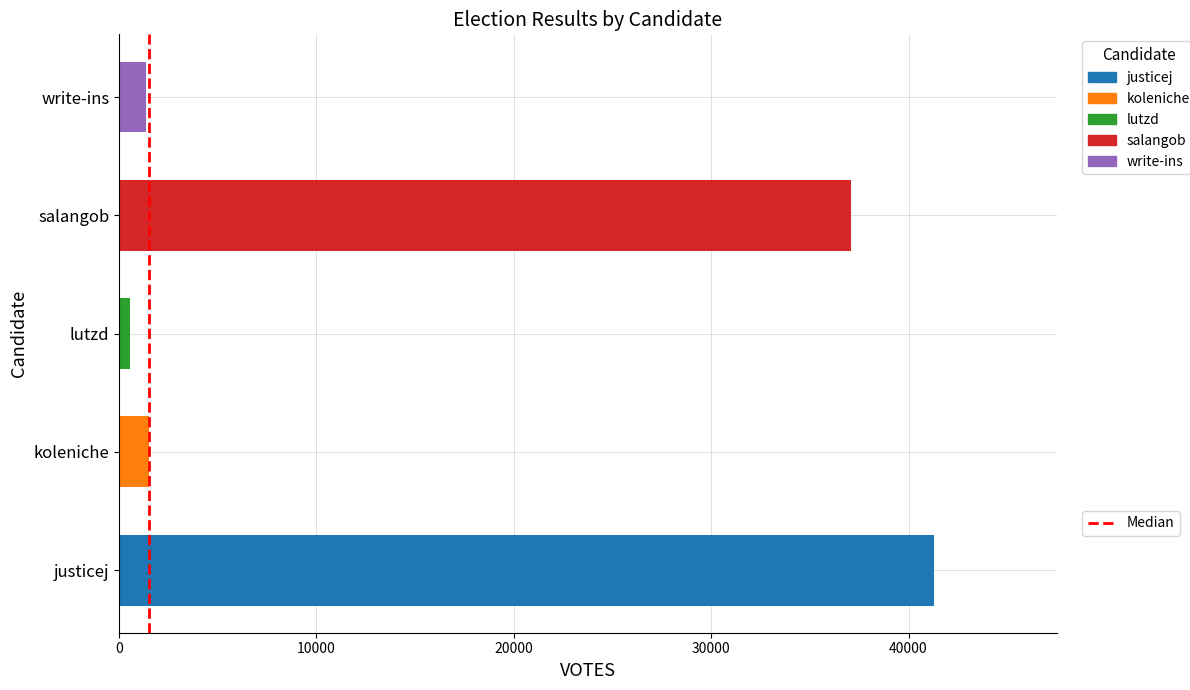

Which has a higher value, 0 or 10000?

10000